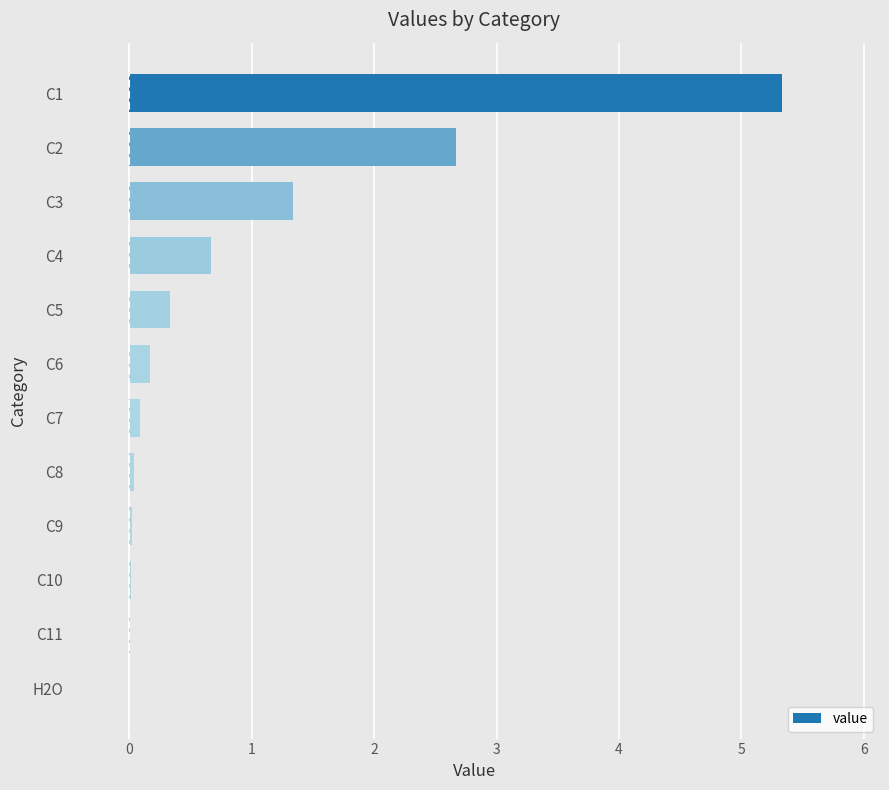

What is the sum of the values at C3 and C4?

2.0